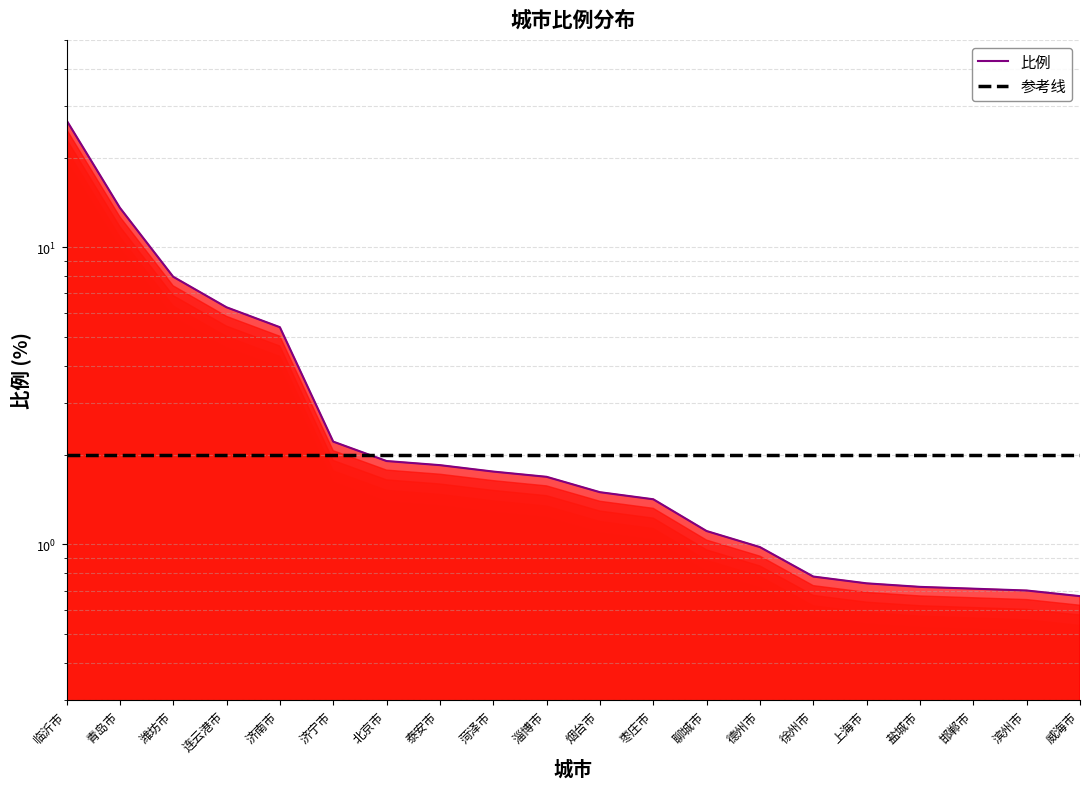

Where do 比例 and 参考线 first cross each other?

济宁市 and 北京市